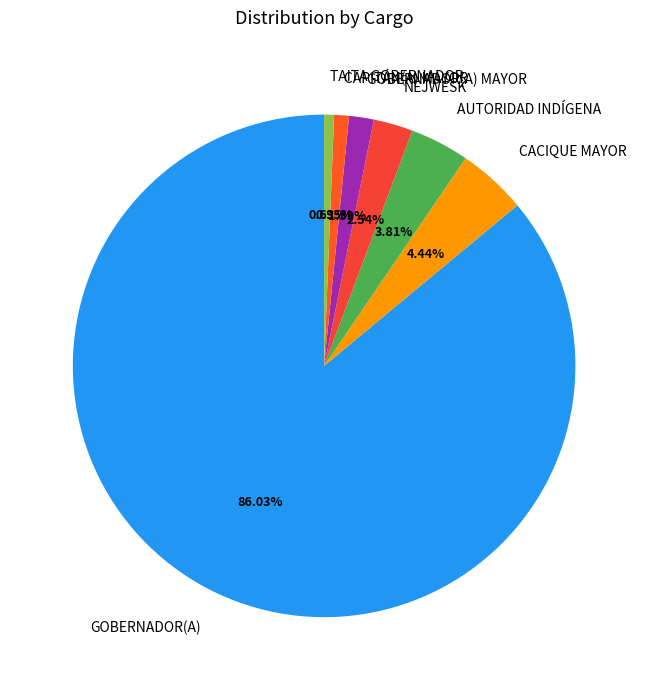

Is it true that AUTORIDAD INDÍGENA is 4% of the pie?

True